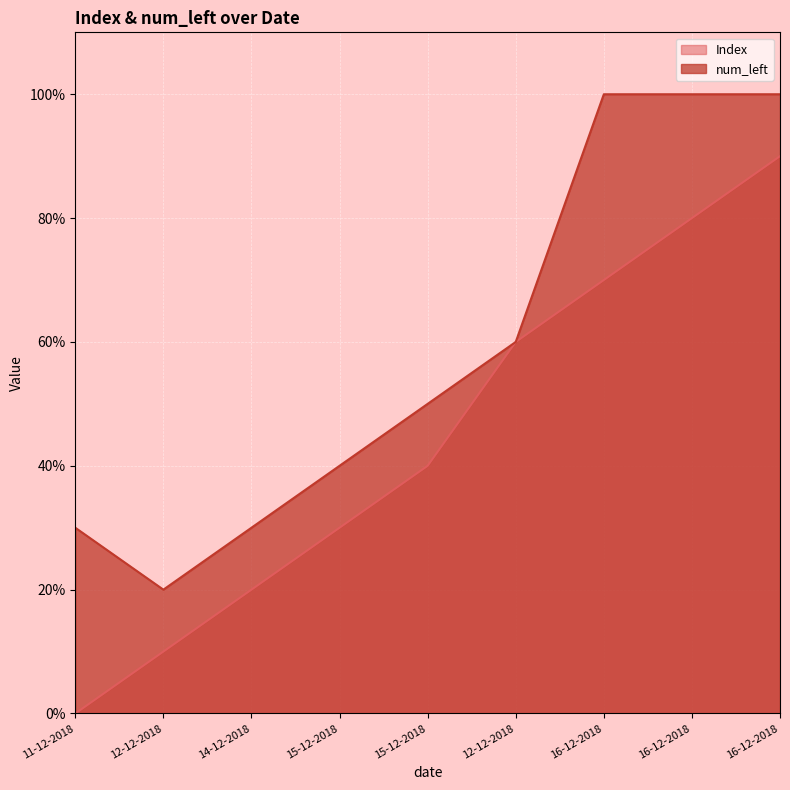

Is the value of num_left at 12-12-2018 greater than the value of Index at 16-12-2018?

No